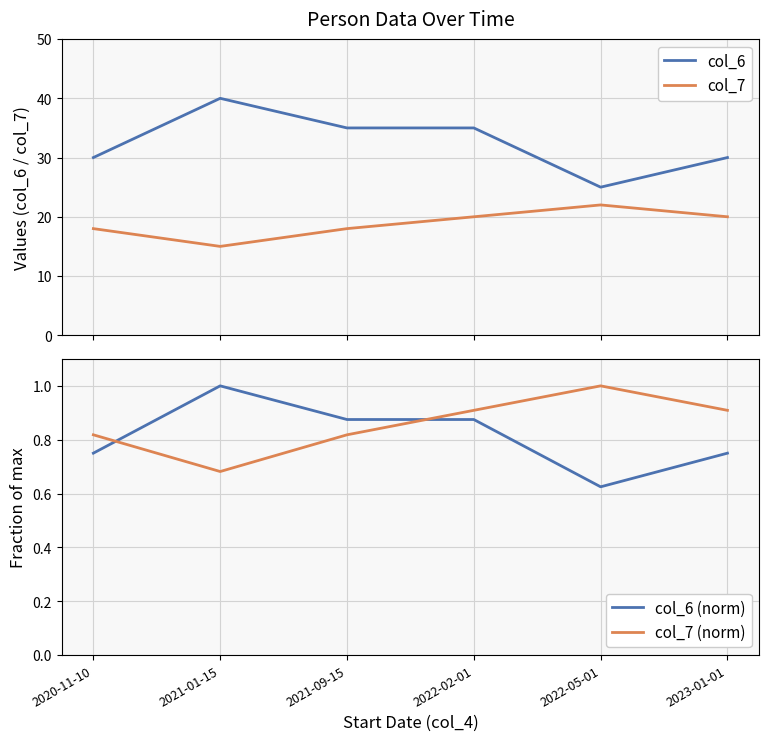

Which label corresponds to the largest value in the chart?

2021-01-15